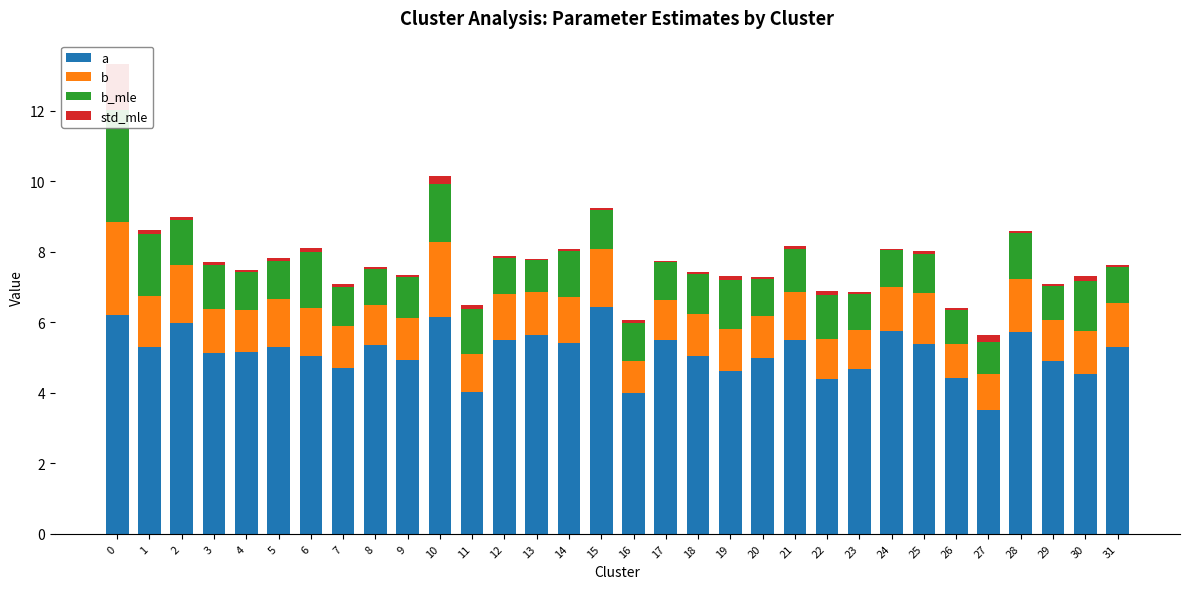

What are all the series names shown in the legend?

a, b, b_mle, std_mle